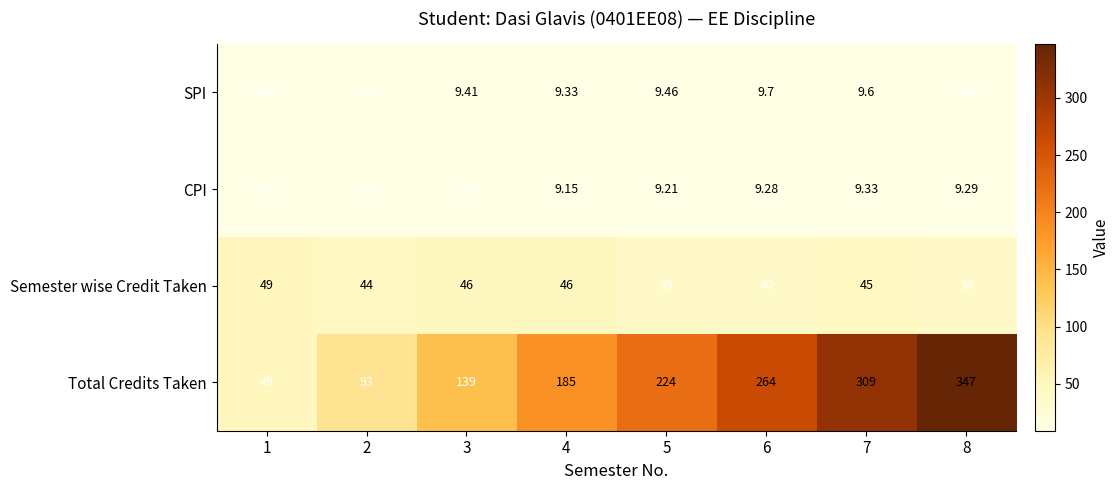

How many categories are shown in the chart?

8